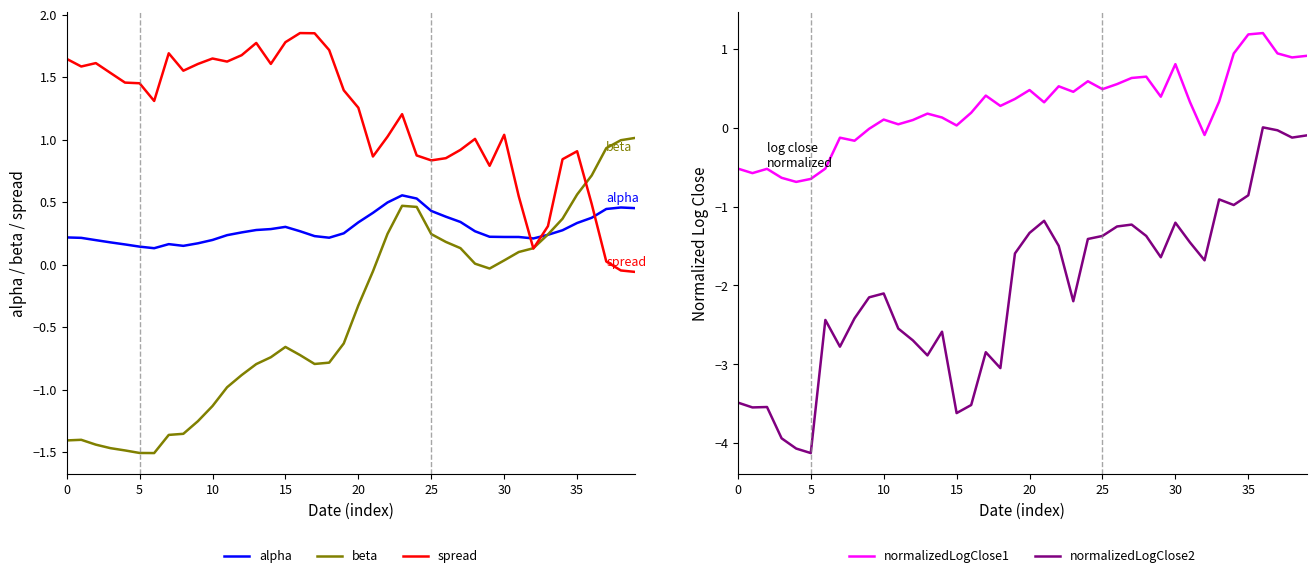

What is the minimum value for beta?

-1.5